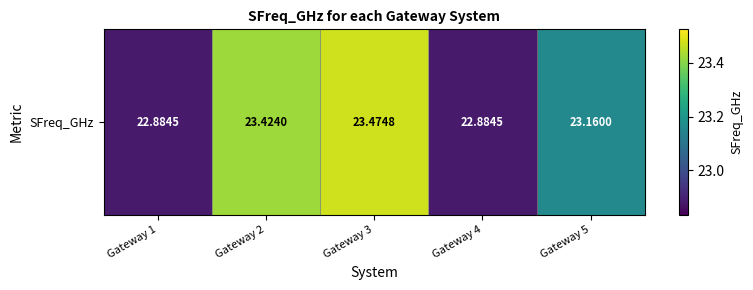

What is the smallest value displayed?

22.9